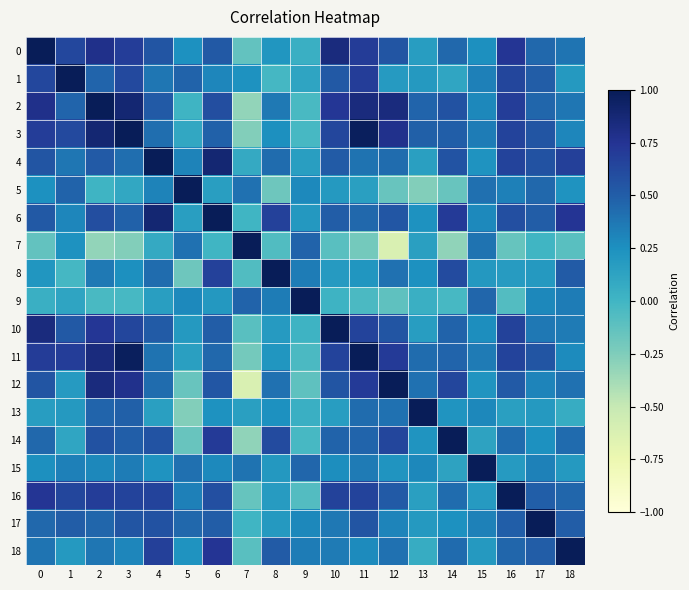

Which series has the largest range (max minus min)?

7